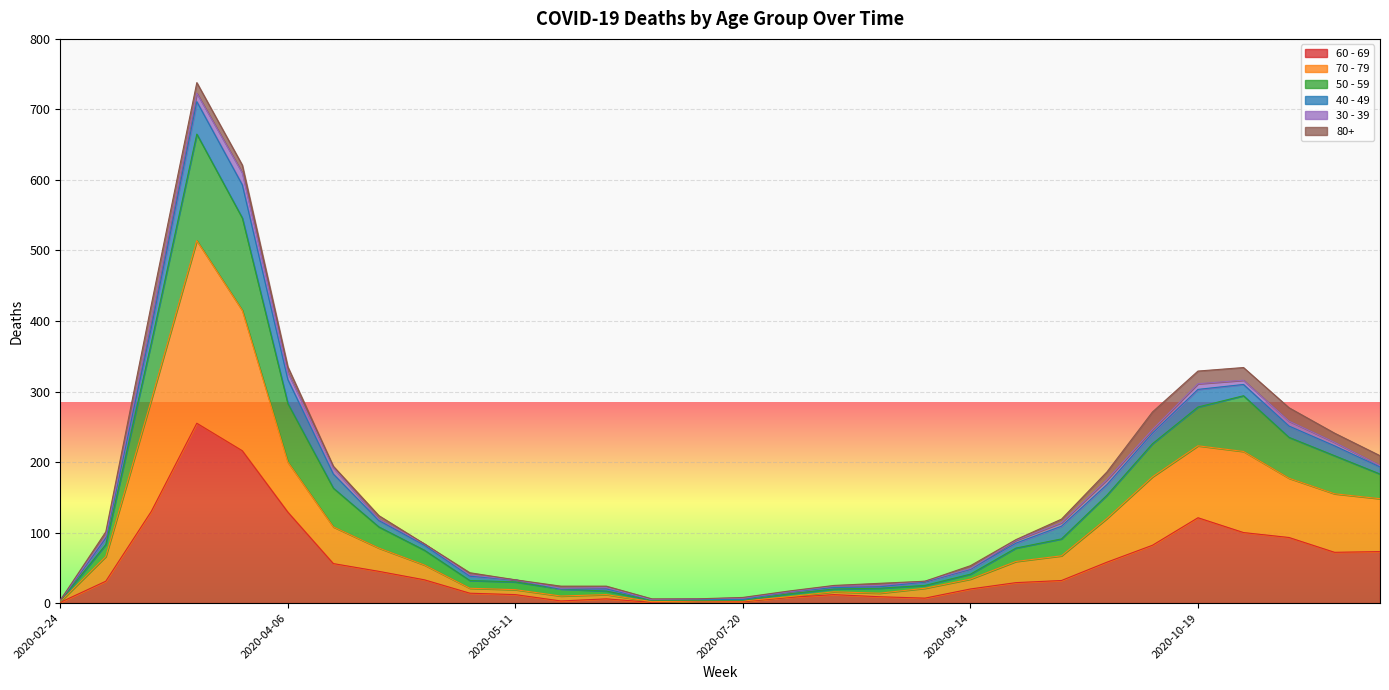

Read the 60 - 69 value at 2020-11-09.

72